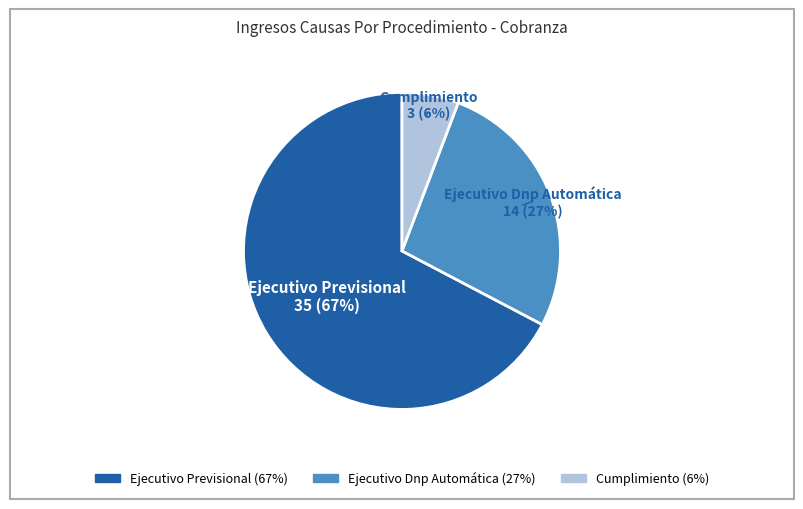

How many segments does this pie chart have?

3